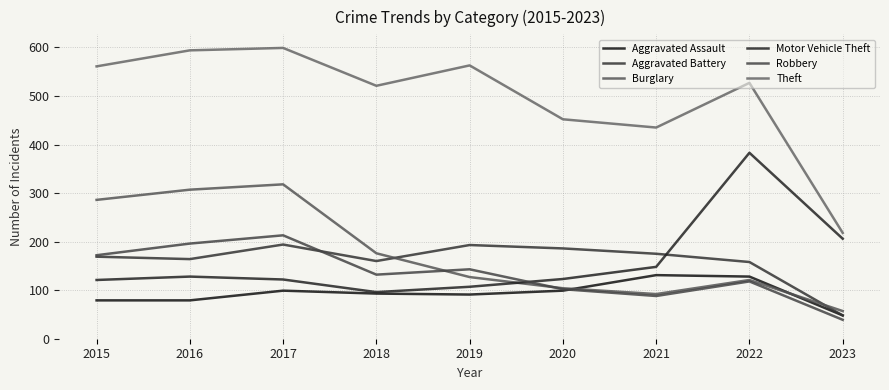

Does the chart display data point markers on the line(s)?

No